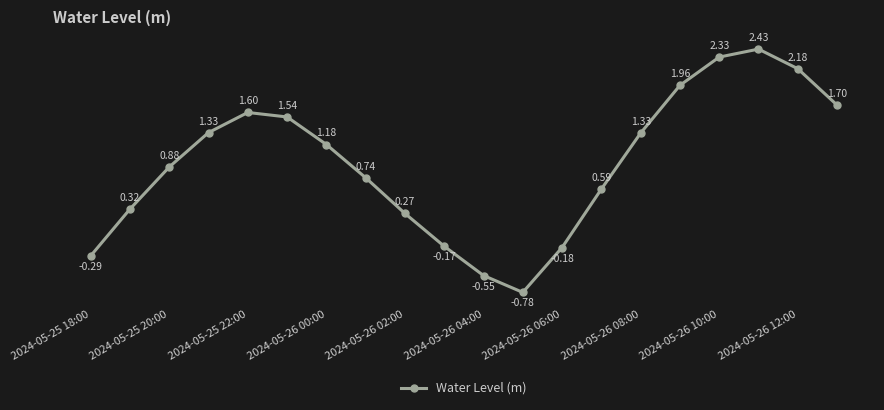

What is the difference between the second highest and minimum values?

3.1